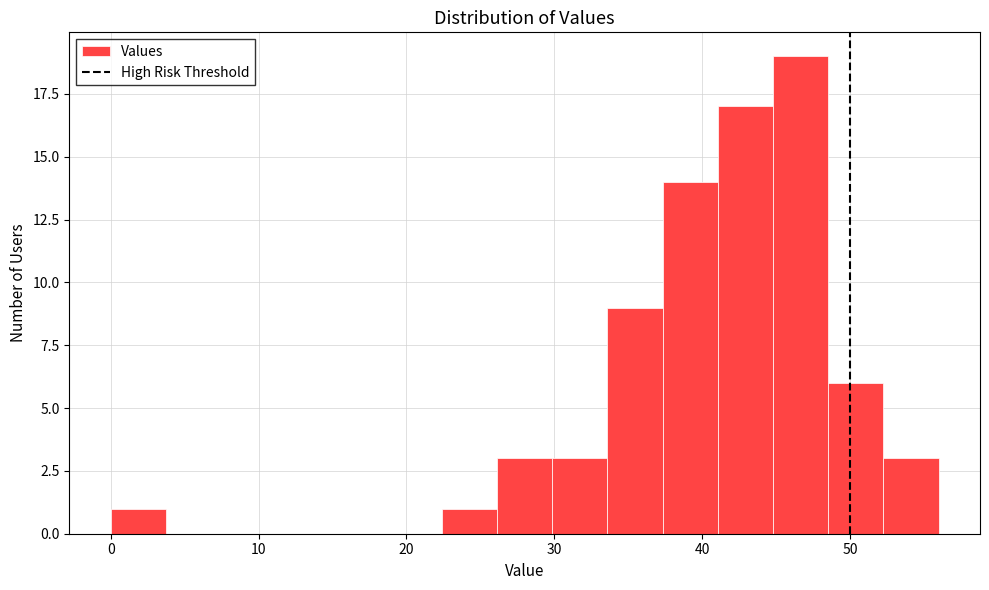

Read against the x-axis, roughly where is the centre of the tallest bar?

47